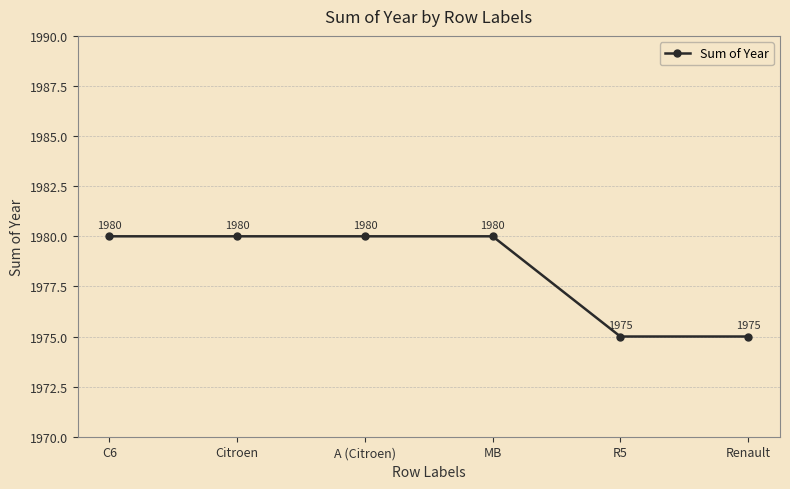

What is the sum of all values?

11870